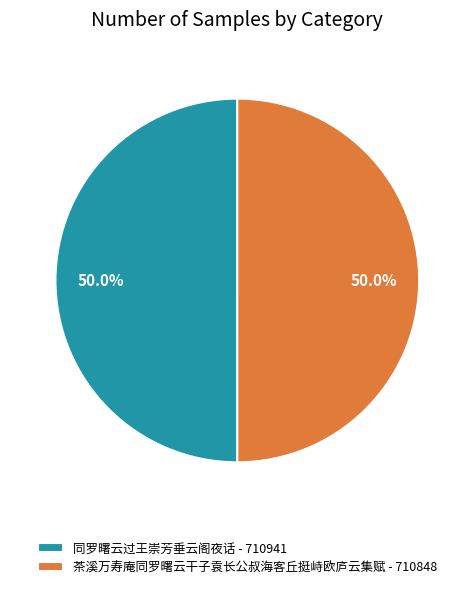

Is it true that 同罗曙云过王崇芳垂云阁夜话 is 50% of the pie?

True